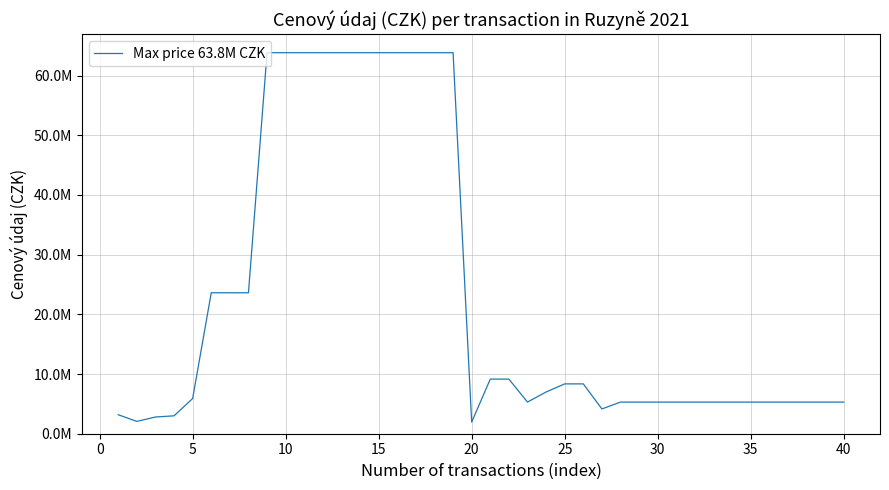

What is the difference between the maximum and second lowest values?

61768864